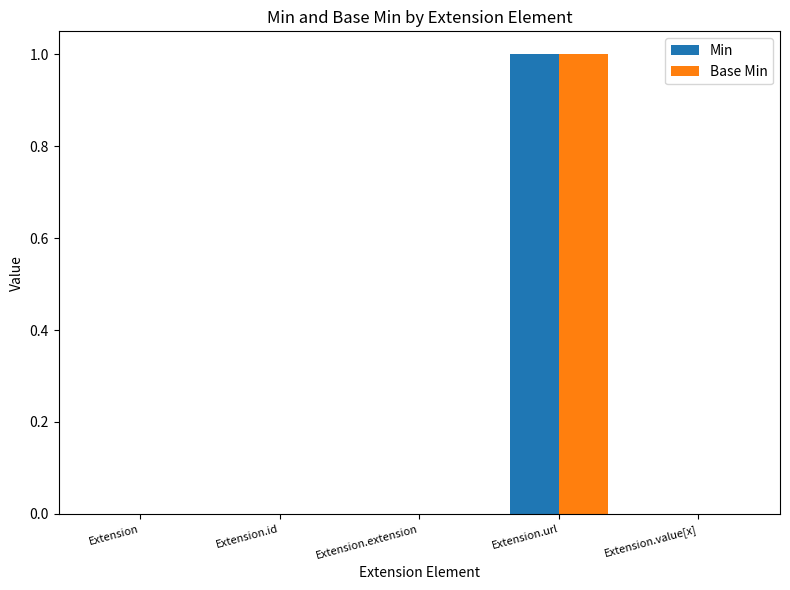

How many series are shown in this chart?

2